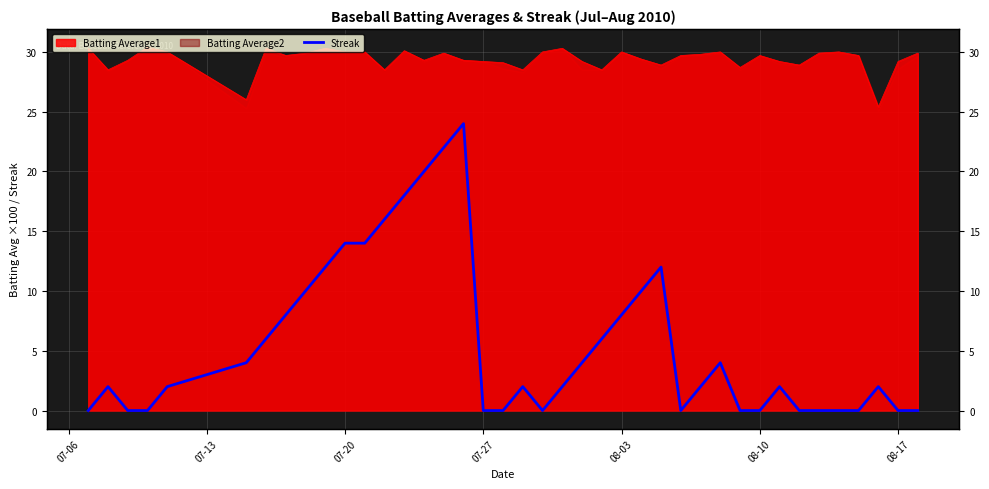

How many values are above zero?

25